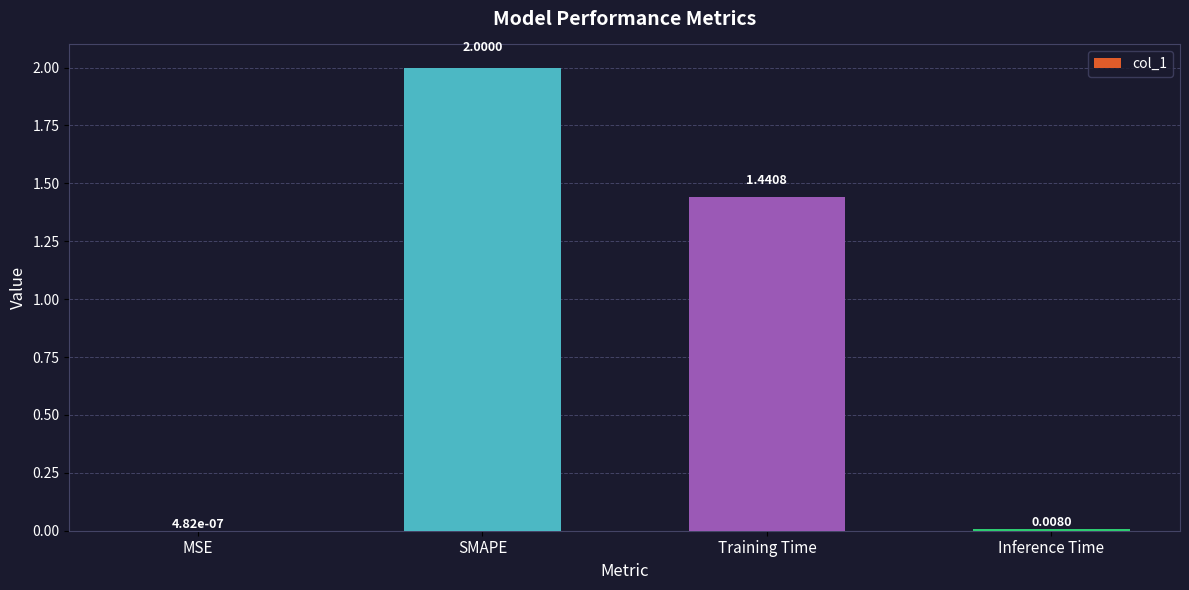

What is the change in value from SMAPE to Training Time?

-0.6